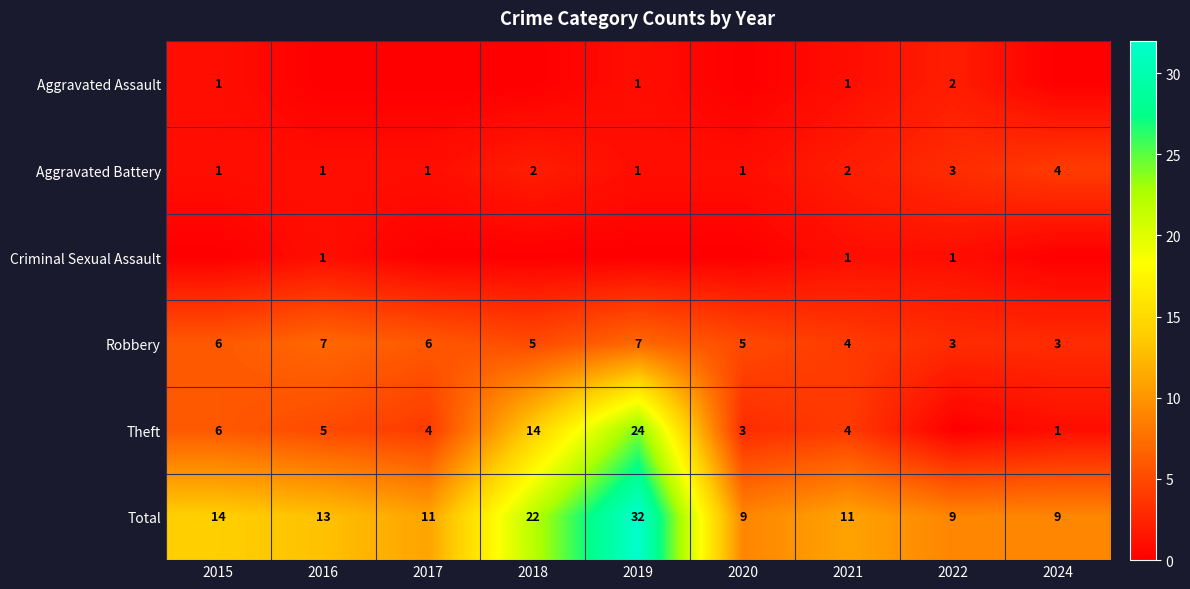

The value of Total at 2019 is 10. True or false?

False